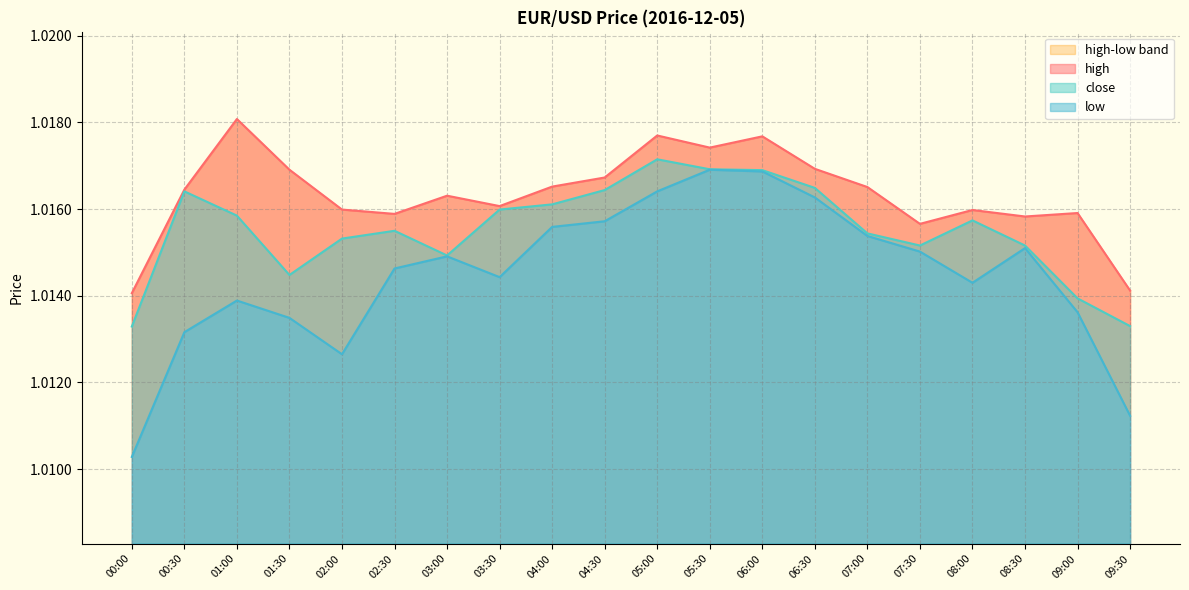

What is the label of the 18th point from the left?

08:30